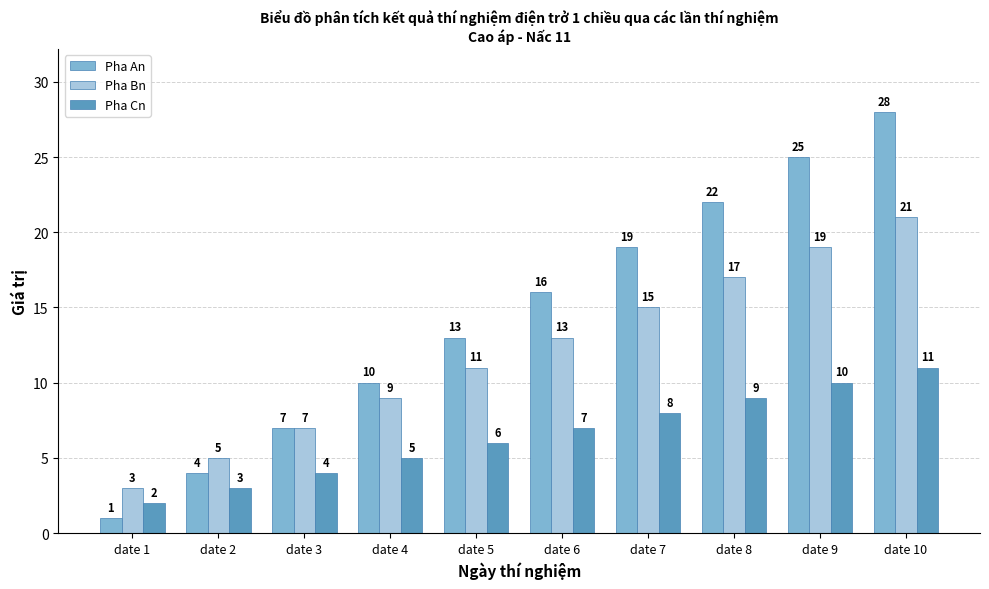

Is it true that Pha Cn equals 5 at date 2?

False